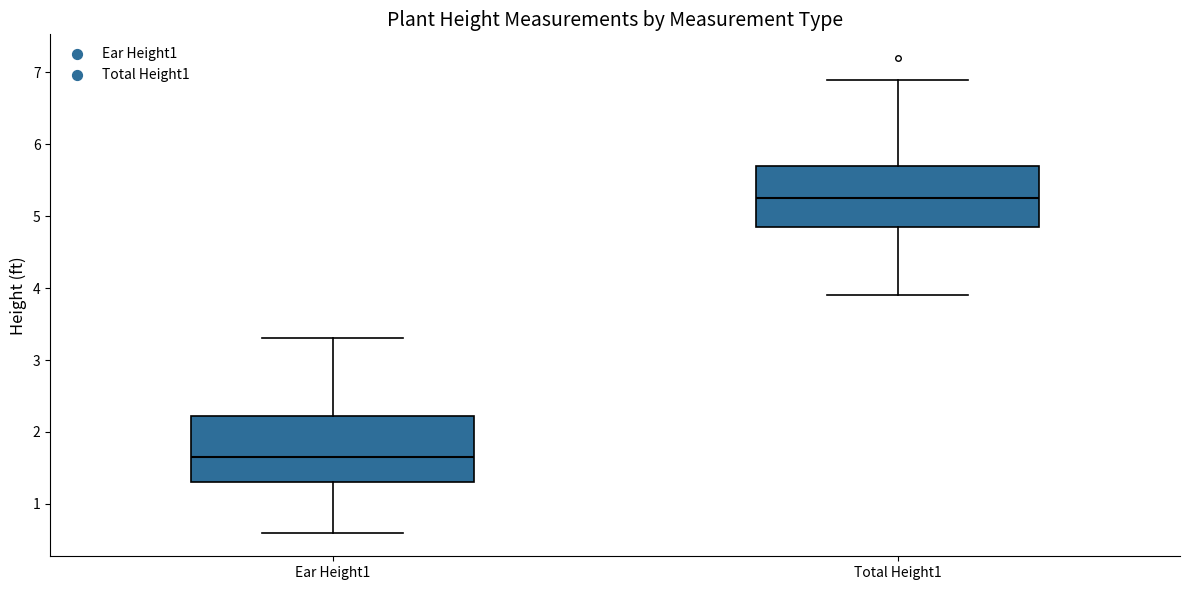

Where is the upper edge of the box for Total Height1 on the y-axis? The values are not printed on the chart, so give them approximately, as read against the axis.

5.7